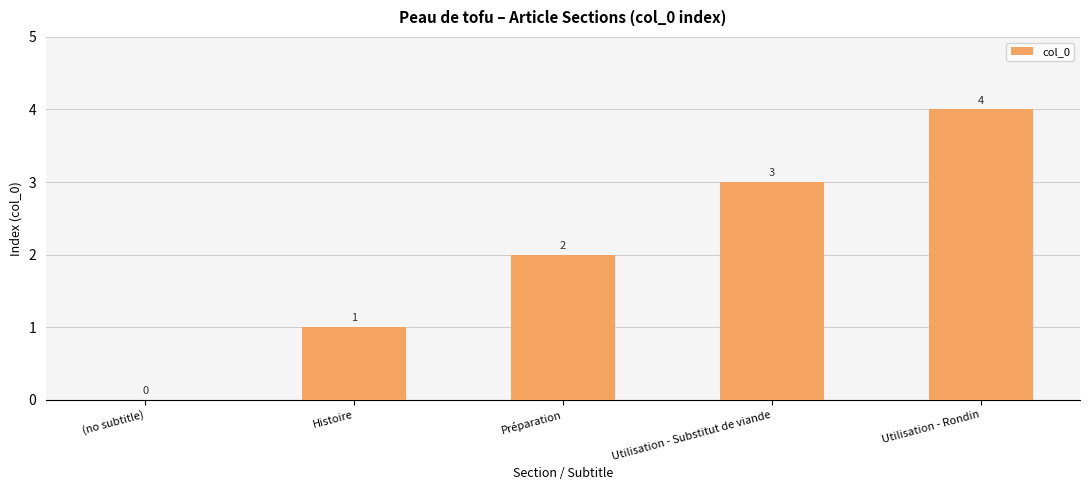

What is the change in value from Histoire to Utilisation - Rondin?

+3